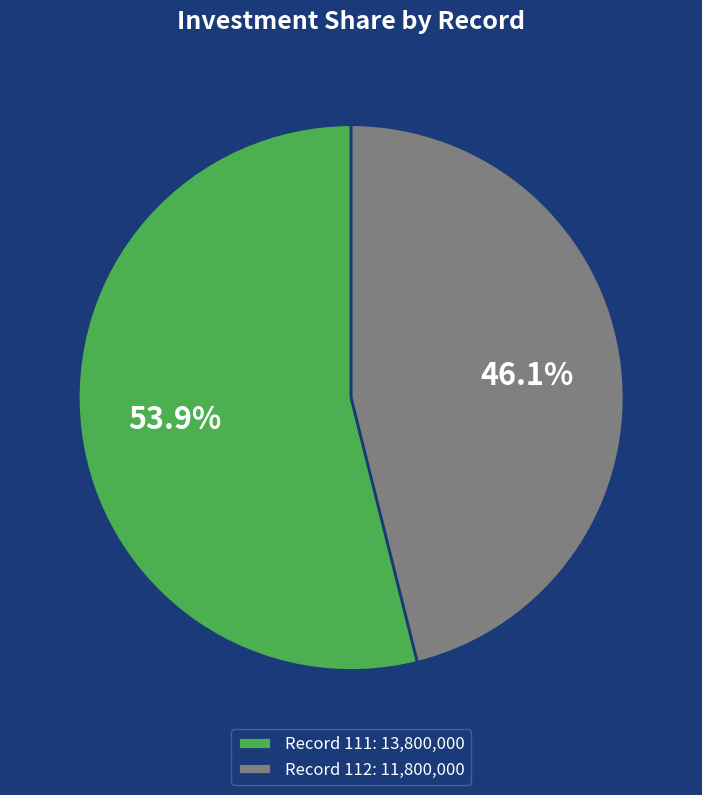

How many segments does this pie chart have?

2